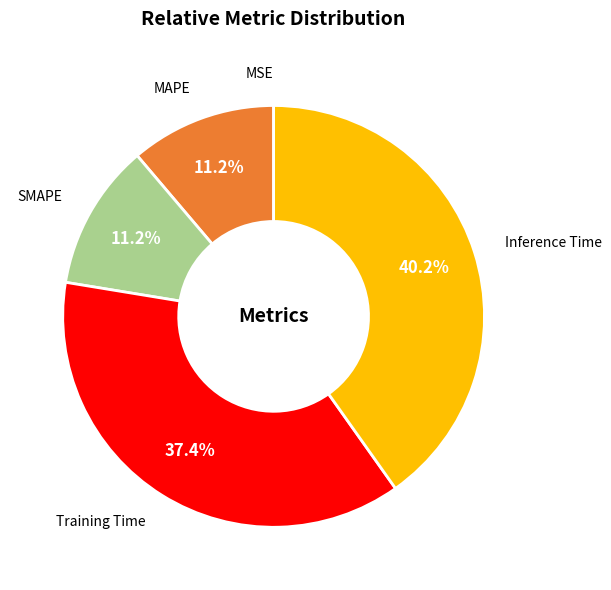

Which category has the biggest portion of the pie?

Inference Time